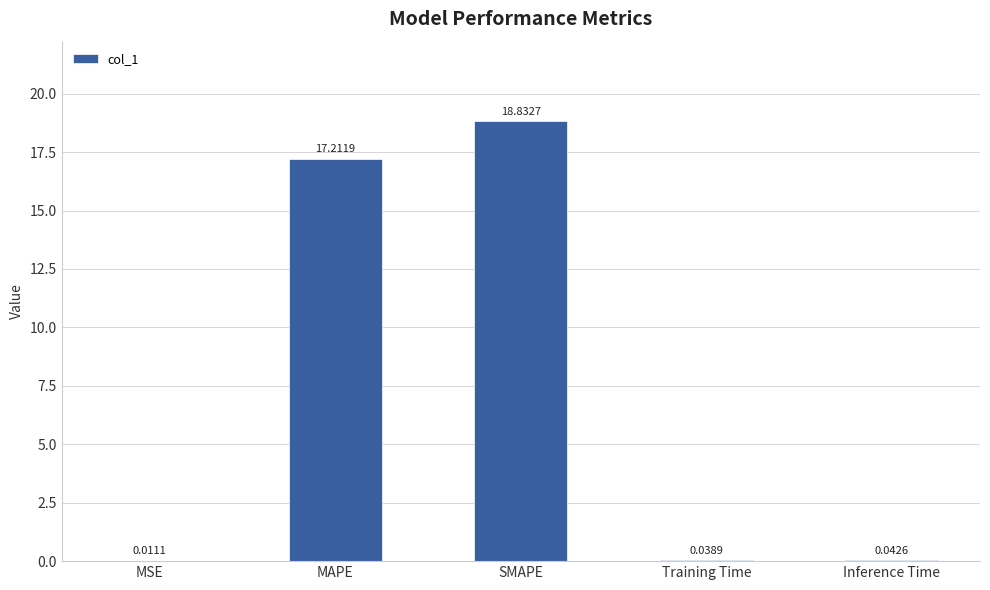

What is the sum of all values?

36.1